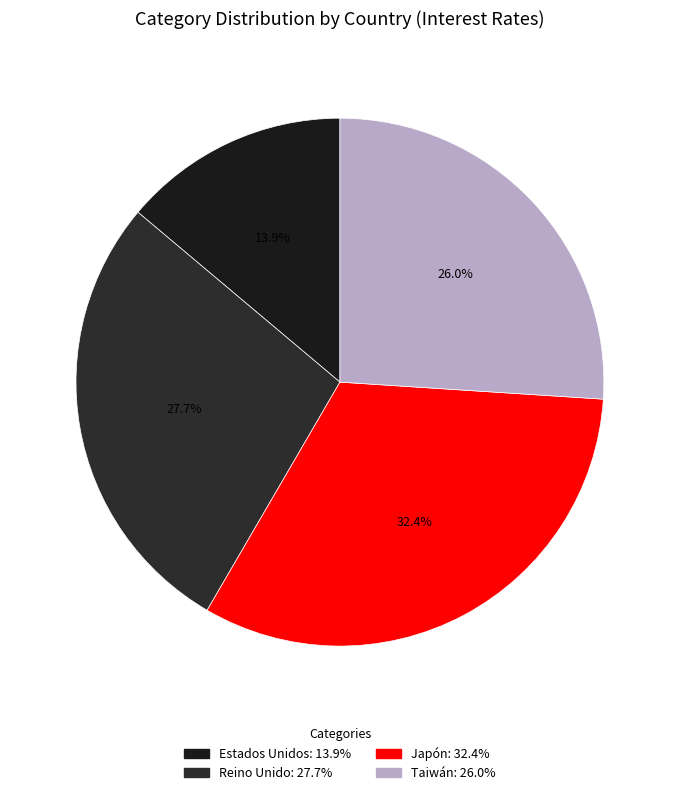

What portion of the pie excludes Estados Unidos?

86.1%